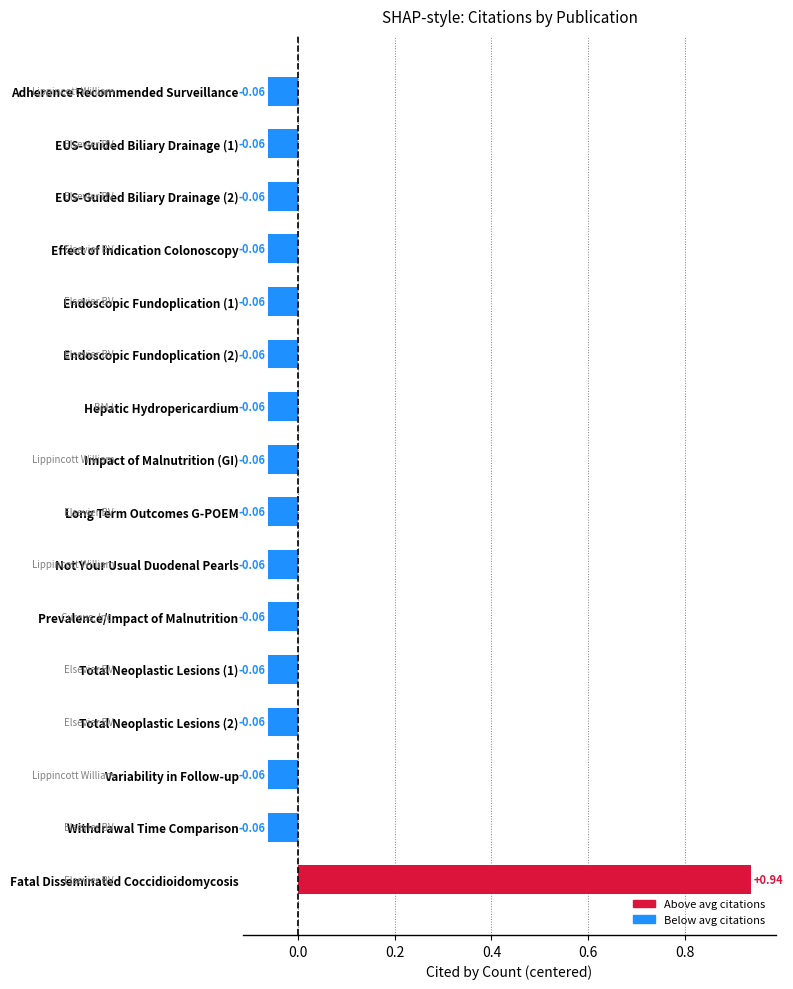

Which label corresponds to the largest value in the chart?

Fatal Disseminated Coccidioidomycosis